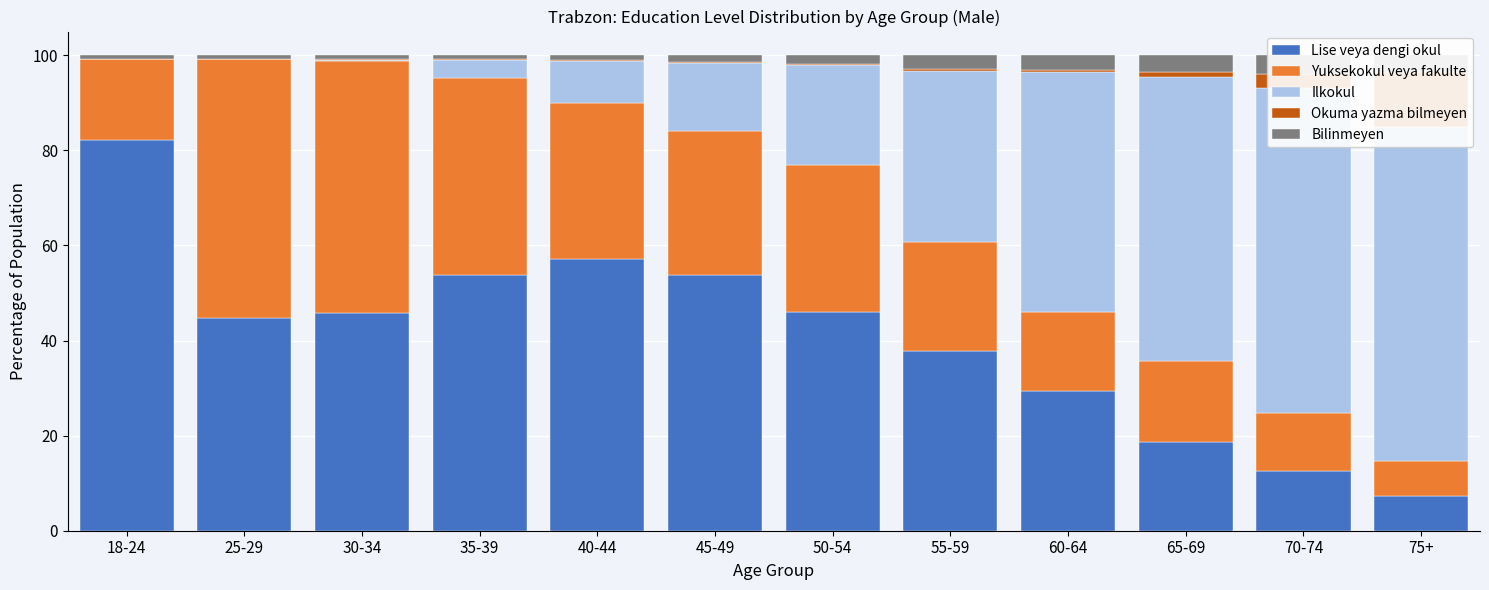

What is the value of the Bilinmeyen bar at the 3rd from the left?

0.8